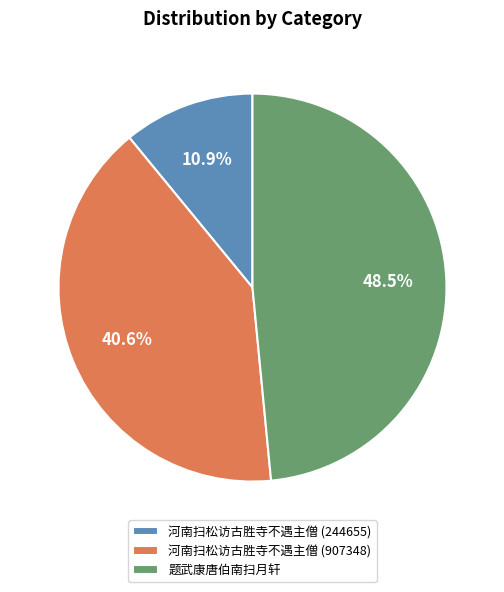

What is the ratio of the value at 河南扫松访古胜寺不遇主僧 (244655) to the value at 题武康唐伯南扫月轩?

0.2